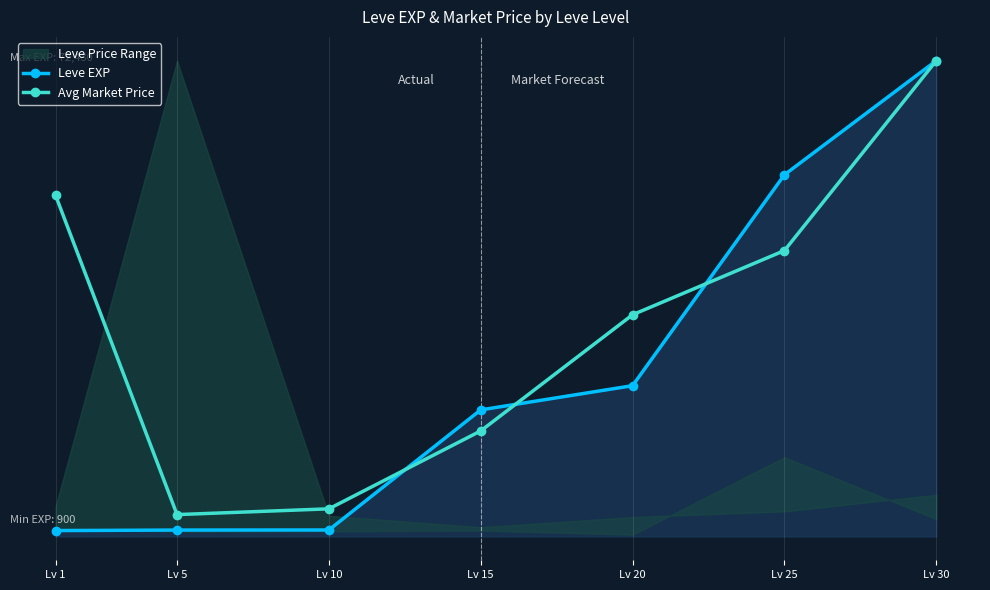

The value of Avg Market Price at Lv 30 is 8787.9. True or false?

False